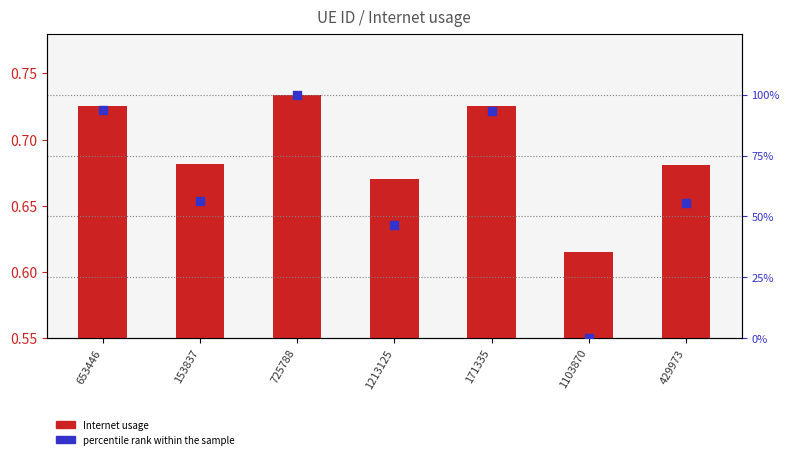

Which series reaches the minimum Y coordinate?

percentile rank within the sample